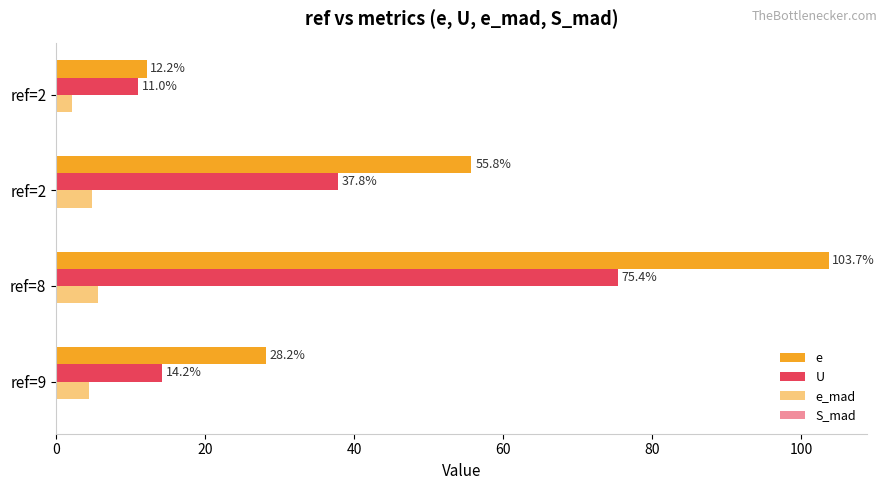

How many data points does each series have?

4